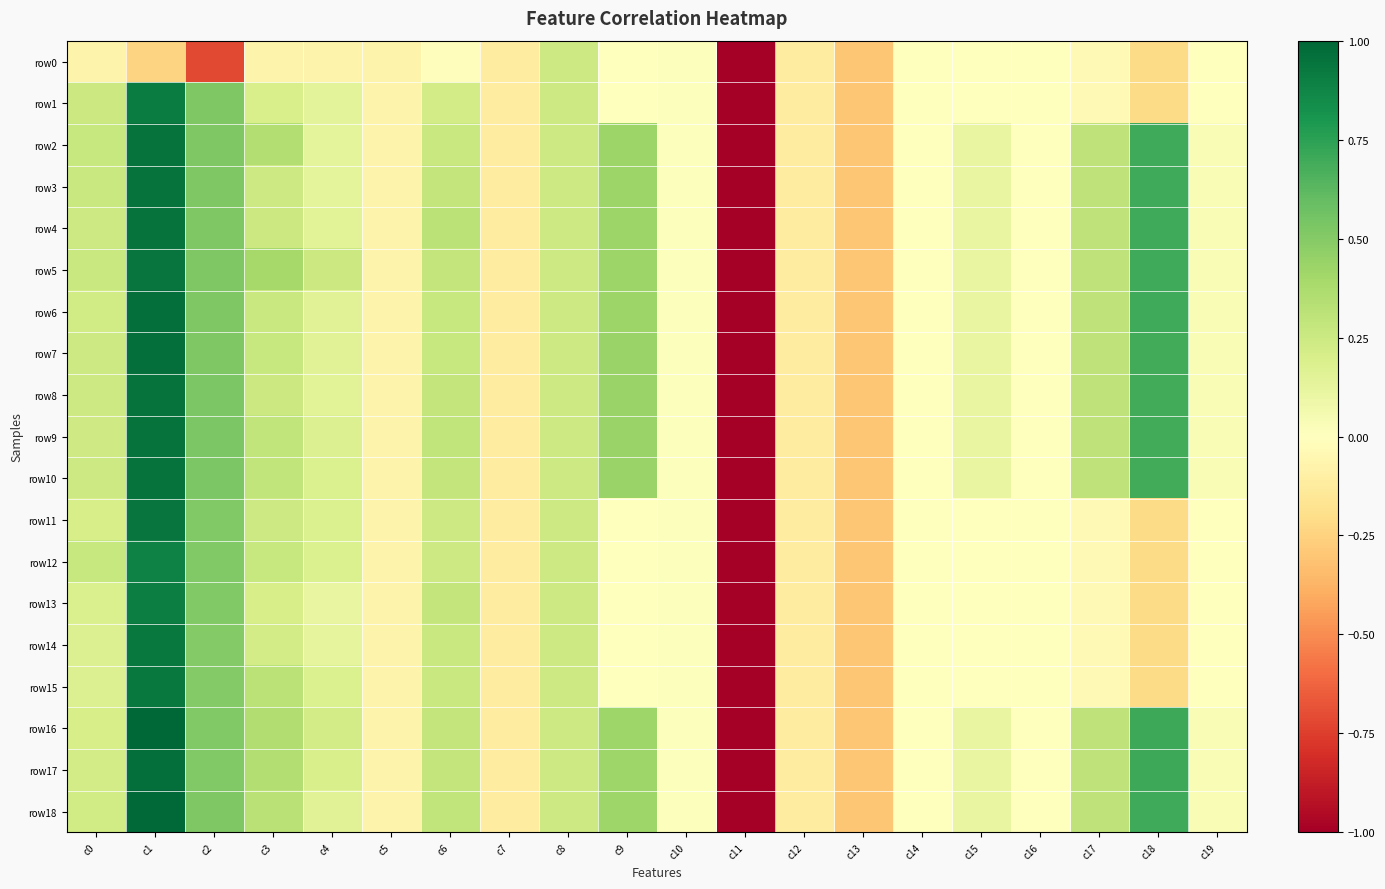

Reading right to left, list all the values displayed in this chart.

row0: c19=-0.0	c18=-0.2	c17=-0.0	c16=-0.0	c15=-0.0	c14=-0.0	c13=-0.3	c12=-0.1	c11=-5.1	c10=0.0	c9=0.0	c8=0.2	c7=-0.1	c6=-0.0	c5=-0.1	c4=-0.1	c3=-0.1	c2=-0.7	c1=-0.2	c0=-0.1
row1: c19=-0.0	c18=-0.2	c17=-0.0	c16=-0.0	c15=-0.0	c14=-0.0	c13=-0.3	c12=-0.1	c11=-5.1	c10=0.0	c9=0.0	c8=0.2	c7=-0.1	c6=0.2	c5=-0.1	c4=0.1	c3=0.2	c2=0.5	c1=0.9	c0=0.3
row2: c19=0.0	c18=0.7	c17=0.3	c16=-0.0	c15=0.1	c14=-0.0	c13=-0.3	c12=-0.1	c11=-5.1	c10=0.0	c9=0.4	c8=0.2	c7=-0.1	c6=0.3	c5=-0.1	c4=0.1	c3=0.3	c2=0.5	c1=0.9	c0=0.3
row3: c19=0.0	c18=0.7	c17=0.3	c16=-0.0	c15=0.1	c14=-0.0	c13=-0.3	c12=-0.1	c11=-5.1	c10=0.0	c9=0.4	c8=0.2	c7=-0.1	c6=0.3	c5=-0.1	c4=0.1	c3=0.2	c2=0.5	c1=0.9	c0=0.3
row4: c19=0.0	c18=0.7	c17=0.3	c16=-0.0	c15=0.1	c14=-0.0	c13=-0.3	c12=-0.1	c11=-5.1	c10=0.0	c9=0.4	c8=0.2	c7=-0.1	c6=0.3	c5=-0.1	c4=0.2	c3=0.3	c2=0.5	c1=0.9	c0=0.2
row5: c19=0.0	c18=0.7	c17=0.3	c16=-0.0	c15=0.1	c14=-0.0	c13=-0.3	c12=-0.1	c11=-5.1	c10=0.0	c9=0.4	c8=0.2	c7=-0.1	c6=0.3	c5=-0.1	c4=0.3	c3=0.4	c2=0.5	c1=0.9	c0=0.3
row6: c19=0.0	c18=0.7	c17=0.3	c16=-0.0	c15=0.1	c14=-0.0	c13=-0.3	c12=-0.1	c11=-5.1	c10=0.0	c9=0.4	c8=0.2	c7=-0.1	c6=0.3	c5=-0.1	c4=0.2	c3=0.3	c2=0.5	c1=1.0	c0=0.2
row7: c19=0.0	c18=0.7	c17=0.3	c16=-0.0	c15=0.1	c14=-0.0	c13=-0.3	c12=-0.1	c11=-5.1	c10=0.0	c9=0.4	c8=0.2	c7=-0.1	c6=0.3	c5=-0.1	c4=0.2	c3=0.3	c2=0.5	c1=1.0	c0=0.2
row8: c19=0.0	c18=0.7	c17=0.3	c16=-0.0	c15=0.1	c14=-0.0	c13=-0.3	c12=-0.1	c11=-5.1	c10=0.0	c9=0.4	c8=0.2	c7=-0.1	c6=0.3	c5=-0.1	c4=0.2	c3=0.3	c2=0.5	c1=0.9	c0=0.2
row9: c19=0.0	c18=0.7	c17=0.3	c16=-0.0	c15=0.1	c14=-0.0	c13=-0.3	c12=-0.1	c11=-5.1	c10=0.0	c9=0.4	c8=0.2	c7=-0.1	c6=0.3	c5=-0.1	c4=0.2	c3=0.3	c2=0.5	c1=0.9	c0=0.2
row10: c19=0.0	c18=0.7	c17=0.3	c16=-0.0	c15=0.1	c14=-0.0	c13=-0.3	c12=-0.1	c11=-5.1	c10=0.0	c9=0.4	c8=0.2	c7=-0.1	c6=0.3	c5=-0.1	c4=0.2	c3=0.3	c2=0.5	c1=0.9	c0=0.2
row11: c19=-0.0	c18=-0.2	c17=-0.0	c16=-0.0	c15=-0.0	c14=-0.0	c13=-0.3	c12=-0.1	c11=-5.1	c10=0.0	c9=0.0	c8=0.2	c7=-0.1	c6=0.2	c5=-0.1	c4=0.2	c3=0.2	c2=0.5	c1=0.9	c0=0.2
row12: c19=-0.0	c18=-0.2	c17=-0.0	c16=-0.0	c15=-0.0	c14=-0.0	c13=-0.3	c12=-0.1	c11=-5.1	c10=0.0	c9=0.0	c8=0.2	c7=-0.1	c6=0.2	c5=-0.1	c4=0.2	c3=0.3	c2=0.5	c1=0.9	c0=0.3
row13: c19=-0.0	c18=-0.2	c17=-0.0	c16=-0.0	c15=-0.0	c14=-0.0	c13=-0.3	c12=-0.1	c11=-5.1	c10=0.0	c9=0.0	c8=0.2	c7=-0.1	c6=0.3	c5=-0.1	c4=0.1	c3=0.2	c2=0.5	c1=0.9	c0=0.2
row14: c19=-0.0	c18=-0.2	c17=-0.0	c16=-0.0	c15=-0.0	c14=-0.0	c13=-0.3	c12=-0.1	c11=-5.1	c10=0.0	c9=0.0	c8=0.2	c7=-0.1	c6=0.3	c5=-0.1	c4=0.1	c3=0.2	c2=0.5	c1=0.9	c0=0.2
row15: c19=-0.0	c18=-0.2	c17=-0.0	c16=-0.0	c15=-0.0	c14=-0.0	c13=-0.3	c12=-0.1	c11=-5.1	c10=0.0	c9=0.0	c8=0.2	c7=-0.1	c6=0.3	c5=-0.1	c4=0.2	c3=0.3	c2=0.5	c1=0.9	c0=0.2
row16: c19=0.0	c18=0.7	c17=0.3	c16=-0.0	c15=0.1	c14=-0.0	c13=-0.3	c12=-0.1	c11=-5.1	c10=0.0	c9=0.4	c8=0.2	c7=-0.1	c6=0.3	c5=-0.1	c4=0.2	c3=0.4	c2=0.5	c1=1.0	c0=0.2
row17: c19=0.0	c18=0.7	c17=0.3	c16=-0.0	c15=0.1	c14=-0.0	c13=-0.3	c12=-0.1	c11=-5.1	c10=0.0	c9=0.4	c8=0.2	c7=-0.1	c6=0.3	c5=-0.1	c4=0.2	c3=0.3	c2=0.5	c1=1.0	c0=0.2
row18: c19=0.0	c18=0.7	c17=0.3	c16=-0.0	c15=0.1	c14=-0.0	c13=-0.3	c12=-0.1	c11=-5.1	c10=0.0	c9=0.4	c8=0.2	c7=-0.1	c6=0.3	c5=-0.1	c4=0.2	c3=0.3	c2=0.5	c1=1.0	c0=0.2